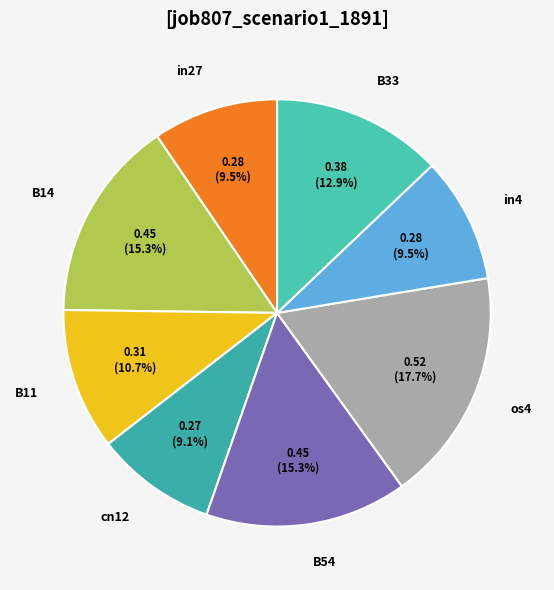

To the nearest percent, what is the average slice percentage?

12%